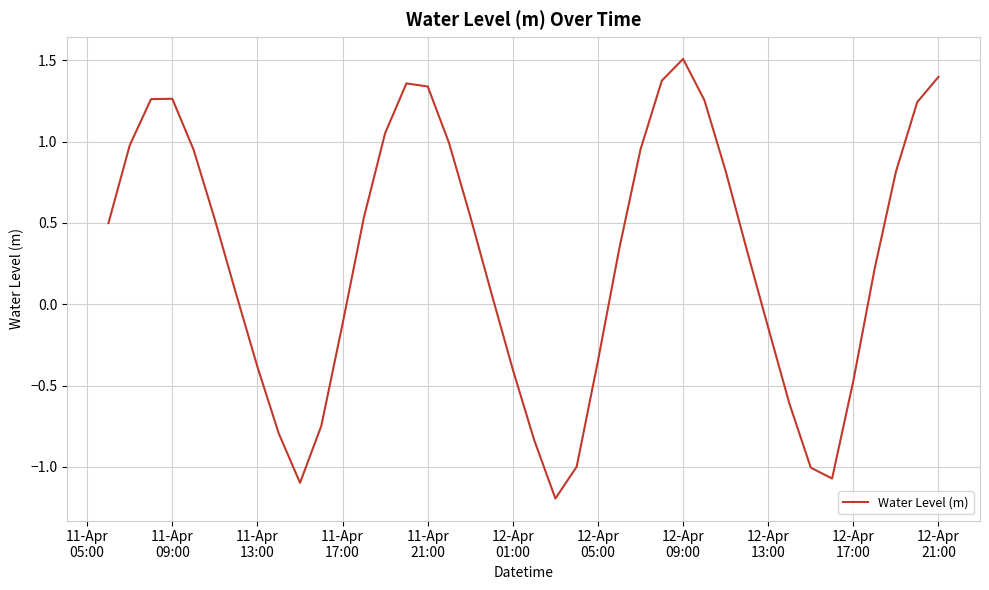

What is the maximum value shown in the chart?

1.5